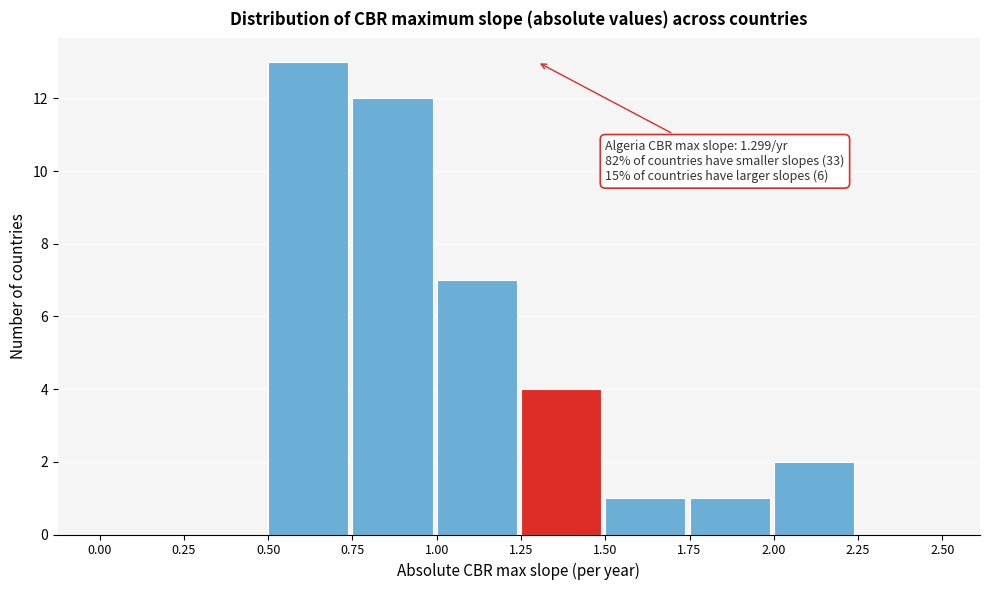

Which range on the x-axis has the tallest bar?

0.50 to 0.75